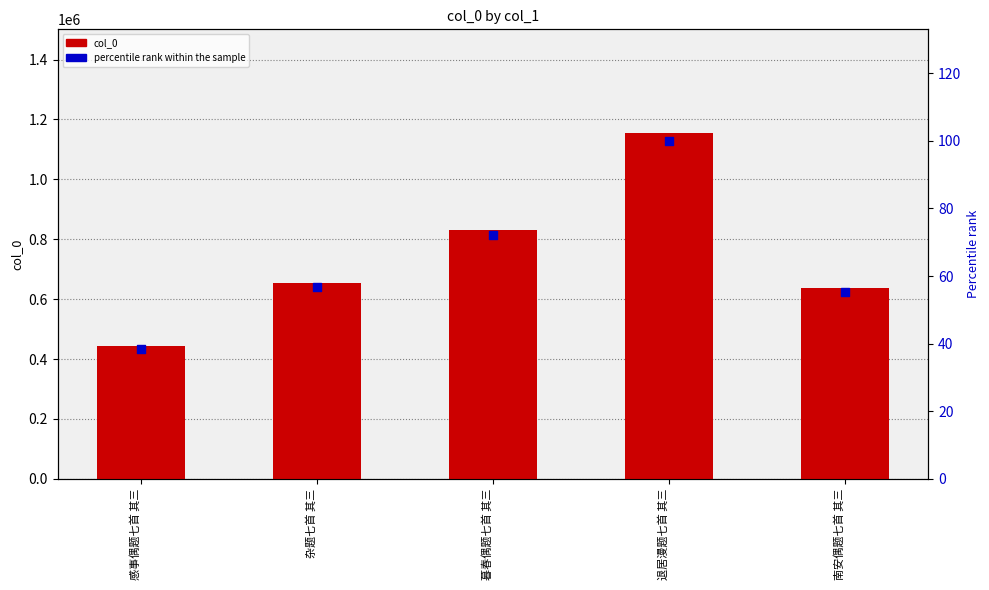

Which series contains the highest Y value?

col_0